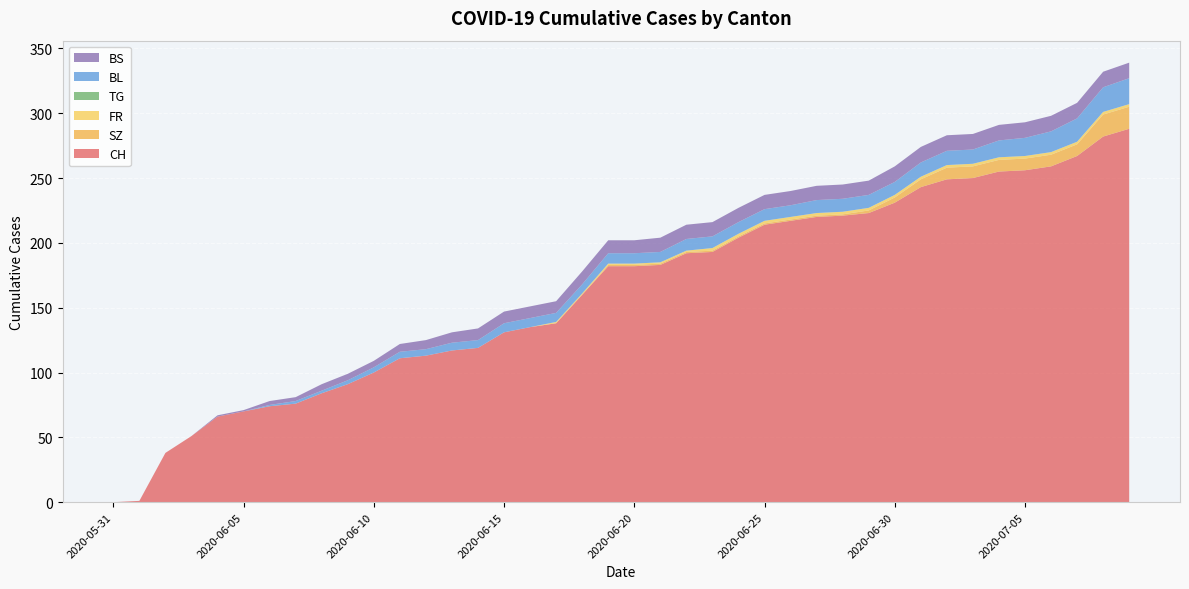

Reading left to right, extract all data points from this chart.

CH: 2020-05-31=0	2020-06-01=1	2020-06-02=38	2020-06-03=51	2020-06-04=66	2020-06-05=70	2020-06-06=74	2020-06-07=76	2020-06-08=84	2020-06-09=91	2020-06-10=100	2020-06-11=111	2020-06-12=113	2020-06-13=117	2020-06-14=119	2020-06-15=131	2020-06-16=135	2020-06-17=138	2020-06-18=160	2020-06-19=182	2020-06-20=182	2020-06-21=183	2020-06-22=192	2020-06-23=193	2020-06-24=204	2020-06-25=214	2020-06-26=217	2020-06-27=220	2020-06-28=221	2020-06-29=223	2020-06-30=231	2020-07-01=243	2020-07-02=249	2020-07-03=250	2020-07-04=255	2020-07-05=256	2020-07-06=259	2020-07-07=267	2020-07-08=282	2020-07-09=288
SZ: 2020-05-31=0	2020-06-01=0	2020-06-02=0	2020-06-03=0	2020-06-04=0	2020-06-05=0	2020-06-06=0	2020-06-07=0	2020-06-08=0	2020-06-09=0	2020-06-10=0	2020-06-11=0	2020-06-12=0	2020-06-13=0	2020-06-14=0	2020-06-15=0	2020-06-16=0	2020-06-17=0	2020-06-18=0	2020-06-19=1	2020-06-20=1	2020-06-21=1	2020-06-22=1	2020-06-23=1	2020-06-24=1	2020-06-25=1	2020-06-26=1	2020-06-27=1	2020-06-28=1	2020-06-29=2	2020-06-30=4	2020-07-01=6	2020-07-02=9	2020-07-03=9	2020-07-04=9	2020-07-05=9	2020-07-06=9	2020-07-07=9	2020-07-08=17	2020-07-09=17
FR: 2020-05-31=0	2020-06-01=0	2020-06-02=0	2020-06-03=0	2020-06-04=0	2020-06-05=0	2020-06-06=0	2020-06-07=0	2020-06-08=0	2020-06-09=0	2020-06-10=0	2020-06-11=0	2020-06-12=0	2020-06-13=0	2020-06-14=0	2020-06-15=0	2020-06-16=0	2020-06-17=1	2020-06-18=1	2020-06-19=1	2020-06-20=1	2020-06-21=1	2020-06-22=1	2020-06-23=2	2020-06-24=2	2020-06-25=2	2020-06-26=2	2020-06-27=2	2020-06-28=2	2020-06-29=2	2020-06-30=2	2020-07-01=2	2020-07-02=2	2020-07-03=2	2020-07-04=2	2020-07-05=2	2020-07-06=2	2020-07-07=2	2020-07-08=2	2020-07-09=2
TG: 2020-05-31=0	2020-06-01=0	2020-06-02=0	2020-06-03=0	2020-06-04=0	2020-06-05=0	2020-06-06=0	2020-06-07=0	2020-06-08=0	2020-06-09=0	2020-06-10=0	2020-06-11=0	2020-06-12=0	2020-06-13=0	2020-06-14=0	2020-06-15=0	2020-06-16=0	2020-06-17=0	2020-06-18=0	2020-06-19=0	2020-06-20=0	2020-06-21=0	2020-06-22=0	2020-06-23=0	2020-06-24=0	2020-06-25=0	2020-06-26=0	2020-06-27=0	2020-06-28=0	2020-06-29=0	2020-06-30=0	2020-07-01=0	2020-07-02=0	2020-07-03=0	2020-07-04=0	2020-07-05=0	2020-07-06=0	2020-07-07=0	2020-07-08=0	2020-07-09=0
BL: 2020-05-31=0	2020-06-01=0	2020-06-02=0	2020-06-03=0	2020-06-04=0	2020-06-05=0	2020-06-06=1	2020-06-07=2	2020-06-08=2	2020-06-09=3	2020-06-10=4	2020-06-11=5	2020-06-12=5	2020-06-13=6	2020-06-14=6	2020-06-15=7	2020-06-16=7	2020-06-17=7	2020-06-18=7	2020-06-19=8	2020-06-20=8	2020-06-21=8	2020-06-22=9	2020-06-23=9	2020-06-24=9	2020-06-25=9	2020-06-26=9	2020-06-27=10	2020-06-28=10	2020-06-29=10	2020-06-30=10	2020-07-01=11	2020-07-02=11	2020-07-03=11	2020-07-04=13	2020-07-05=14	2020-07-06=16	2020-07-07=18	2020-07-08=19	2020-07-09=20
BS: 2020-05-31=0	2020-06-01=0	2020-06-02=0	2020-06-03=0	2020-06-04=1	2020-06-05=1	2020-06-06=3	2020-06-07=3	2020-06-08=5	2020-06-09=5	2020-06-10=5	2020-06-11=6	2020-06-12=7	2020-06-13=8	2020-06-14=9	2020-06-15=9	2020-06-16=9	2020-06-17=9	2020-06-18=10	2020-06-19=10	2020-06-20=10	2020-06-21=11	2020-06-22=11	2020-06-23=11	2020-06-24=11	2020-06-25=11	2020-06-26=11	2020-06-27=11	2020-06-28=11	2020-06-29=11	2020-06-30=12	2020-07-01=12	2020-07-02=12	2020-07-03=12	2020-07-04=12	2020-07-05=12	2020-07-06=12	2020-07-07=12	2020-07-08=12	2020-07-09=12